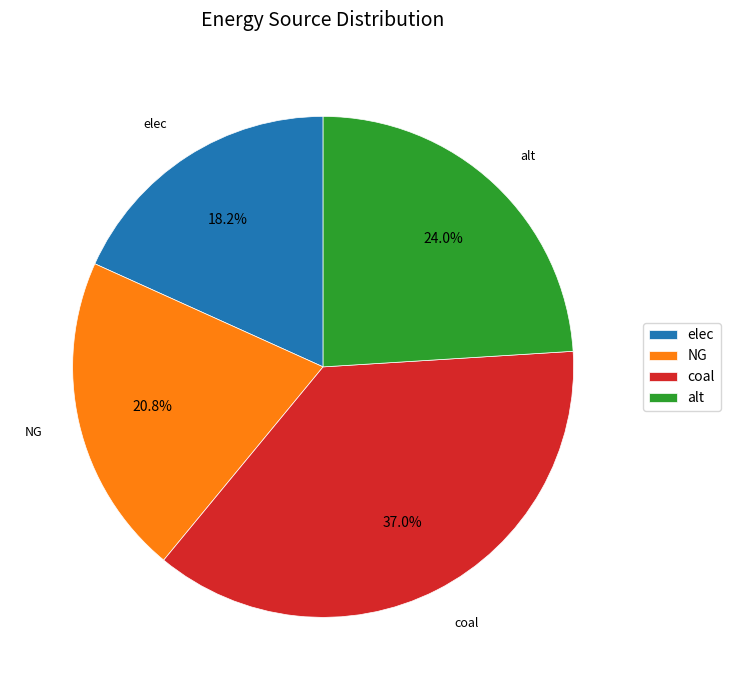

To the nearest percent, what portion does NG represent?

21%